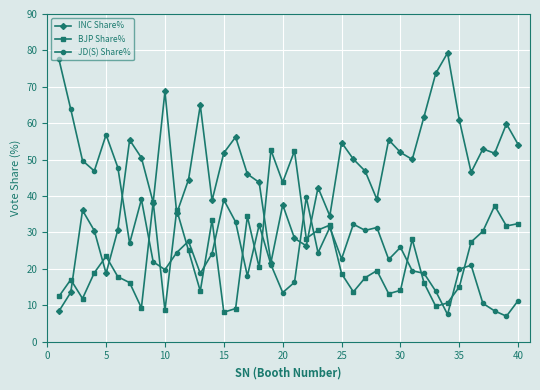

What is the maximum value for BJP Share%?

52.6